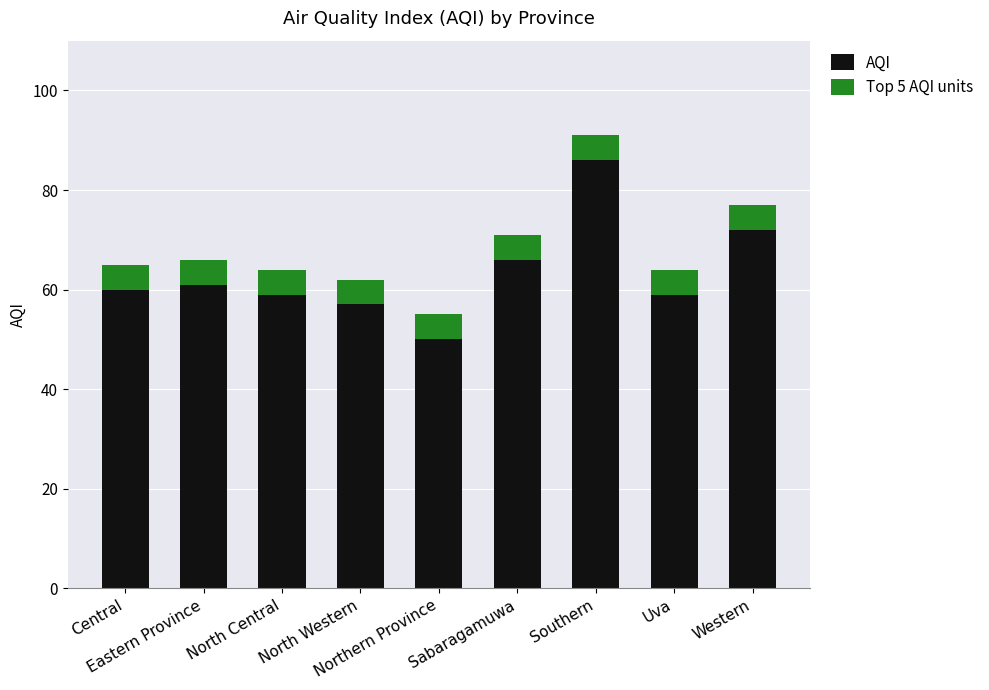

What is the maximum value shown in the chart?

91